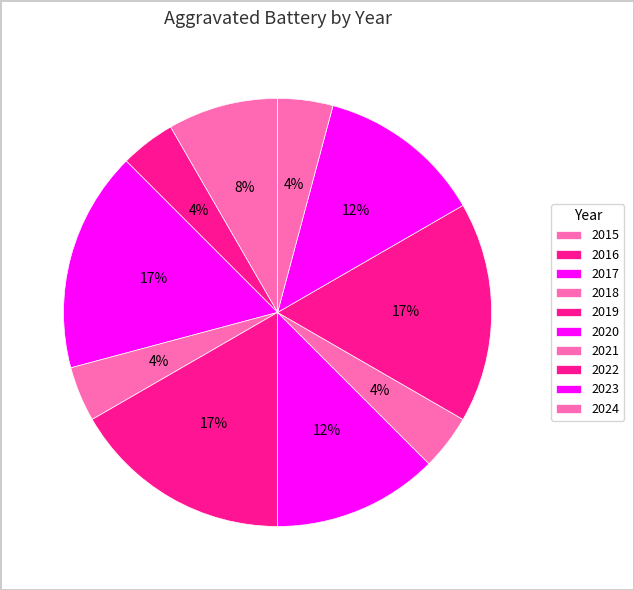

To the nearest percent, what is the combined percentage of 2019 and 2017?

33%